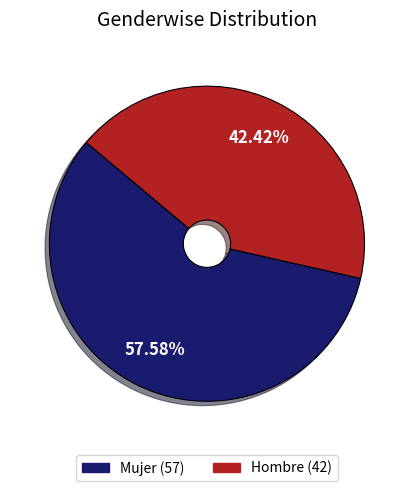

Which category has the biggest portion of the pie?

Mujer